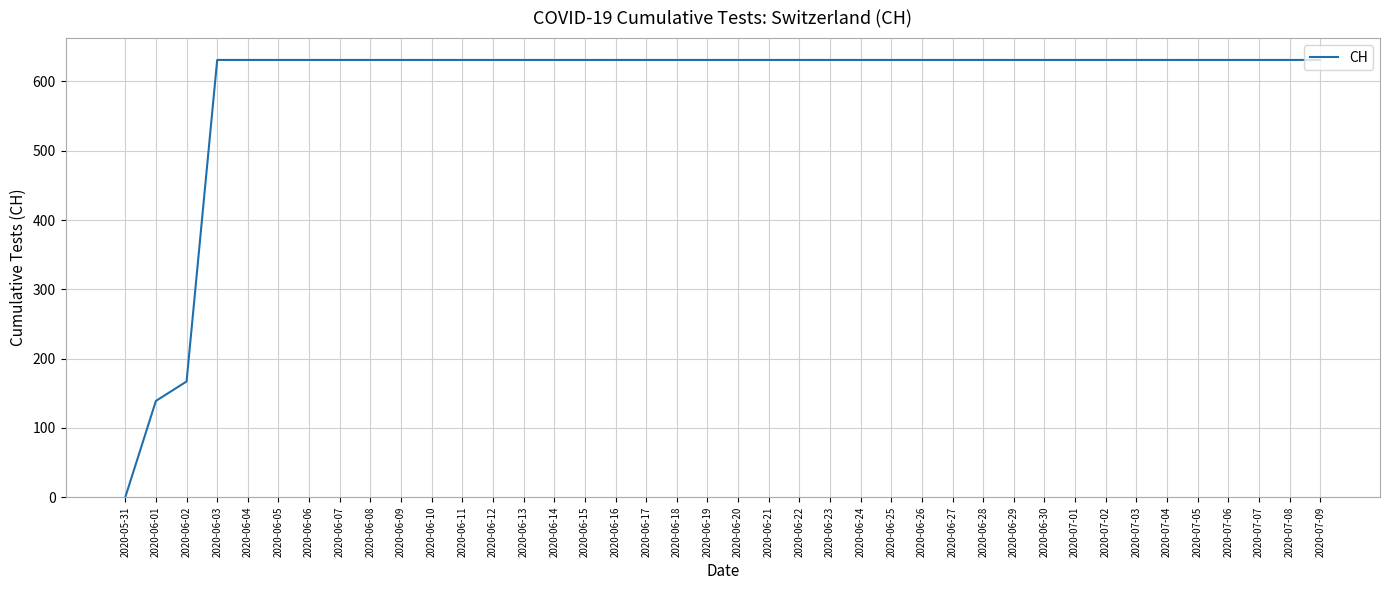

At which label is the value closest to 315?

2020-06-02